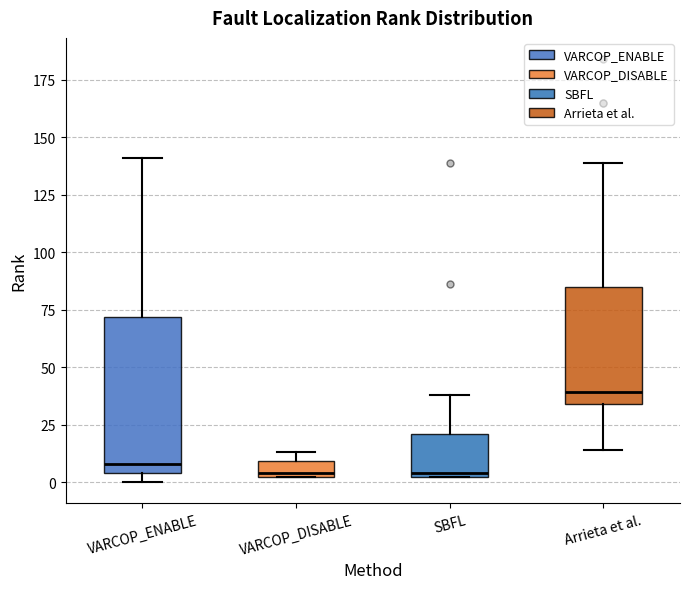

Where is the upper edge of the box for SBFL on the y-axis? The values are not printed on the chart, so give them approximately, as read against the axis.

20